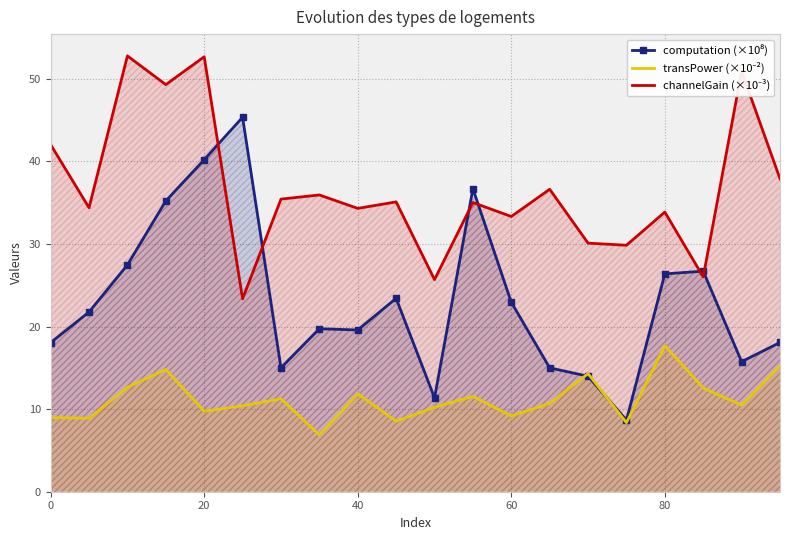

What is the total value across all series at 20?

102.6